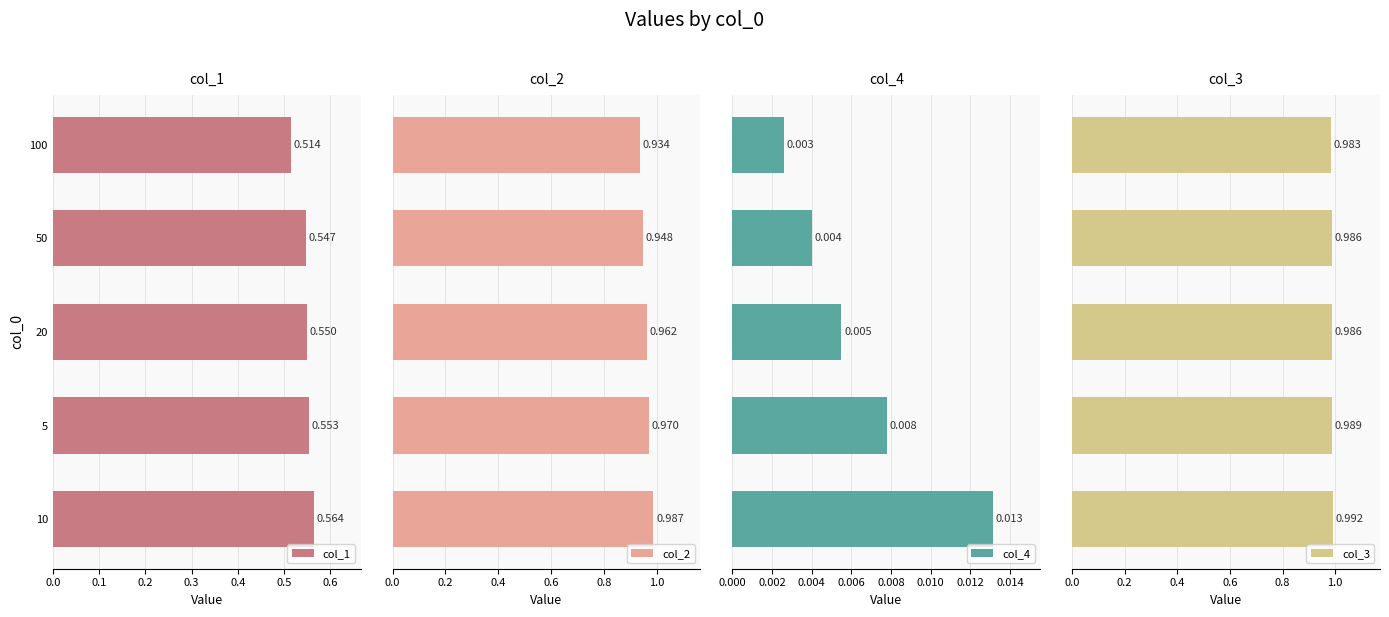

Rank the series at 10 from highest to lowest value.

col_3, col_2, col_1, col_4